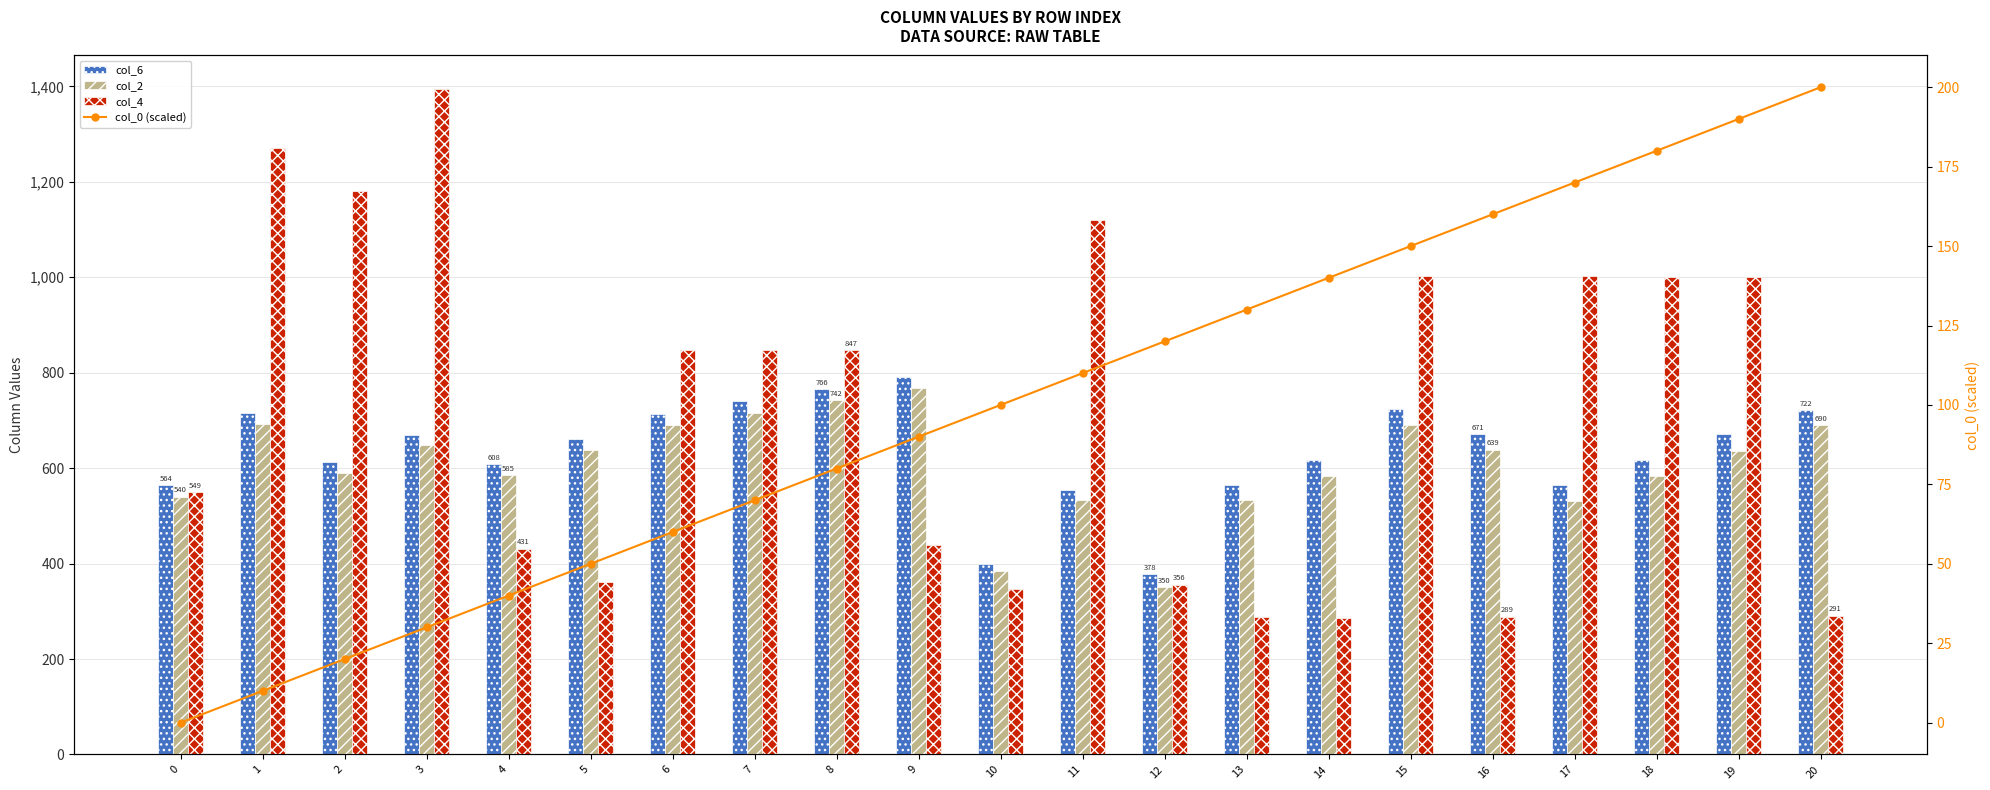

What is the lowest value of the col_4 series?

287